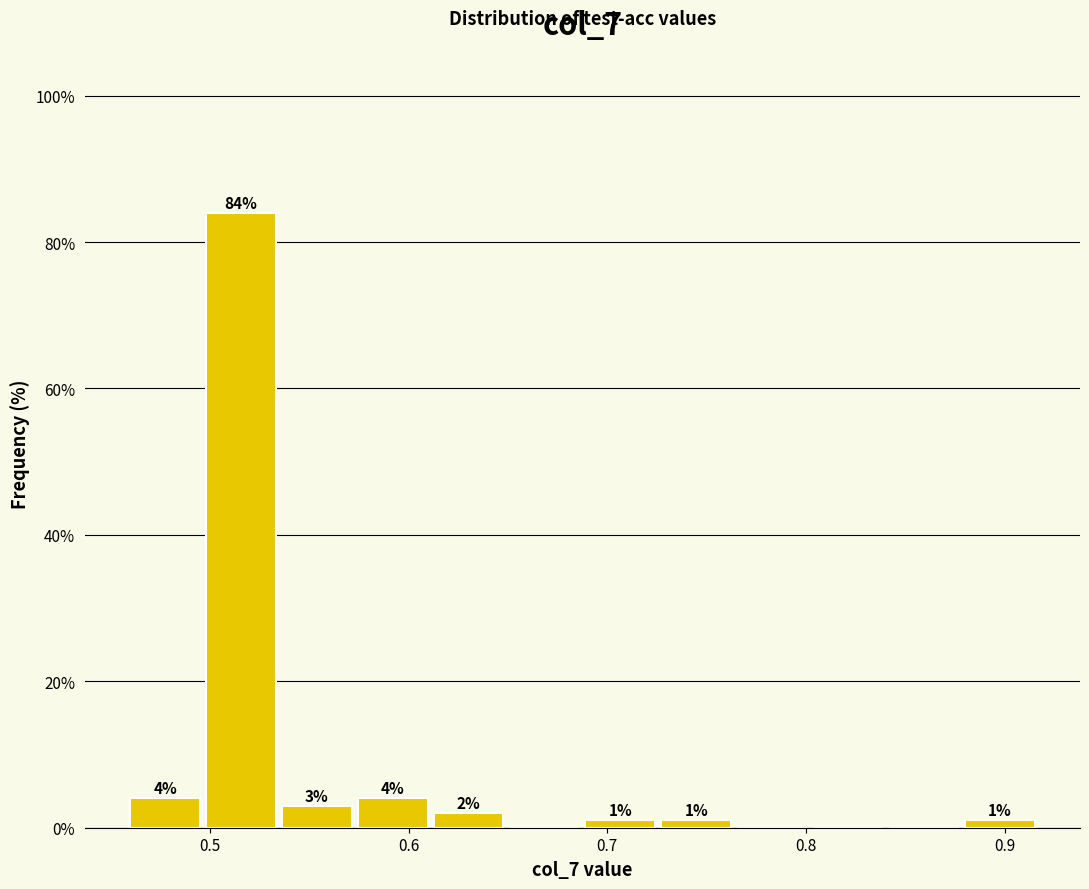

Read against the x-axis, roughly where is the centre of the tallest bar?

0.52